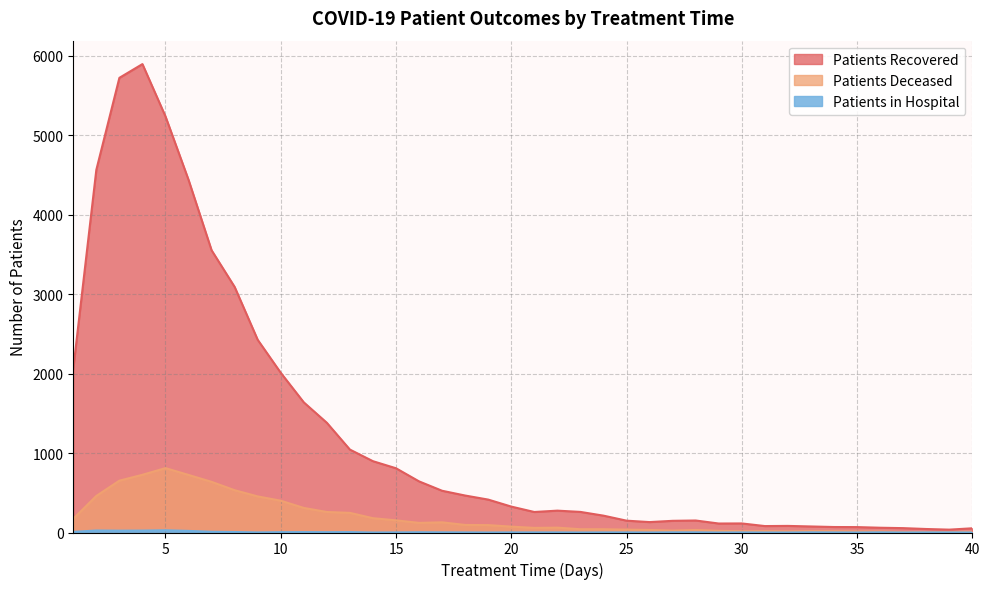

What is the value of the patients_recovered point at the 13th from the left?

1043